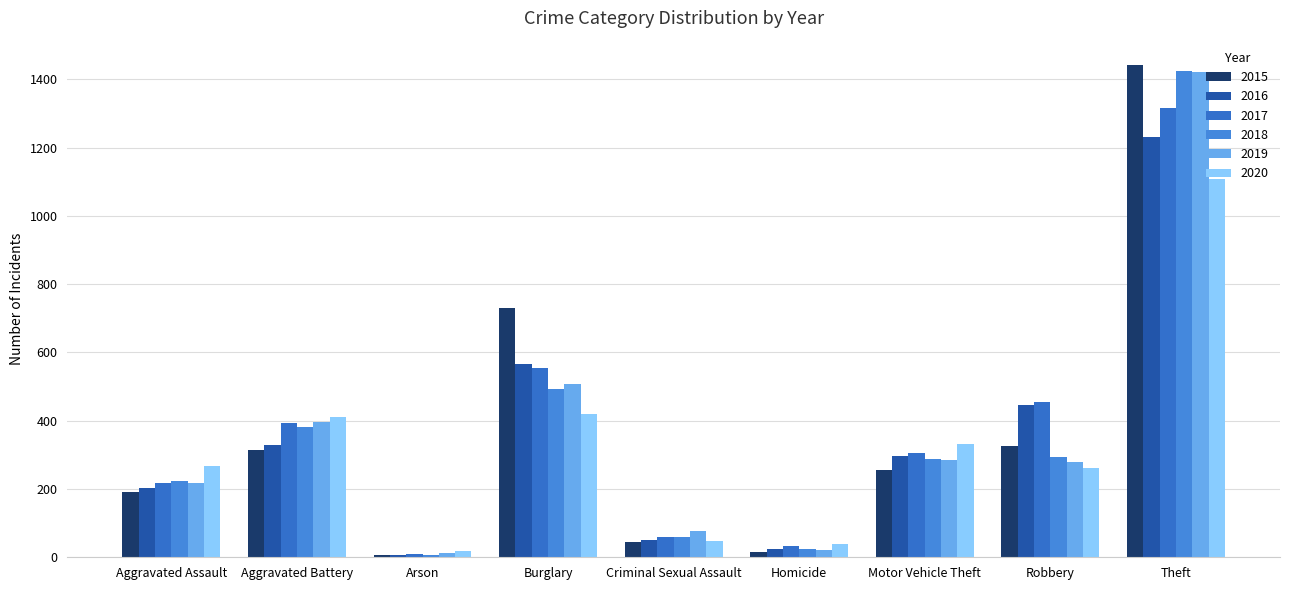

What is the difference between the maximum and second lowest values in the 2016 series?

1208